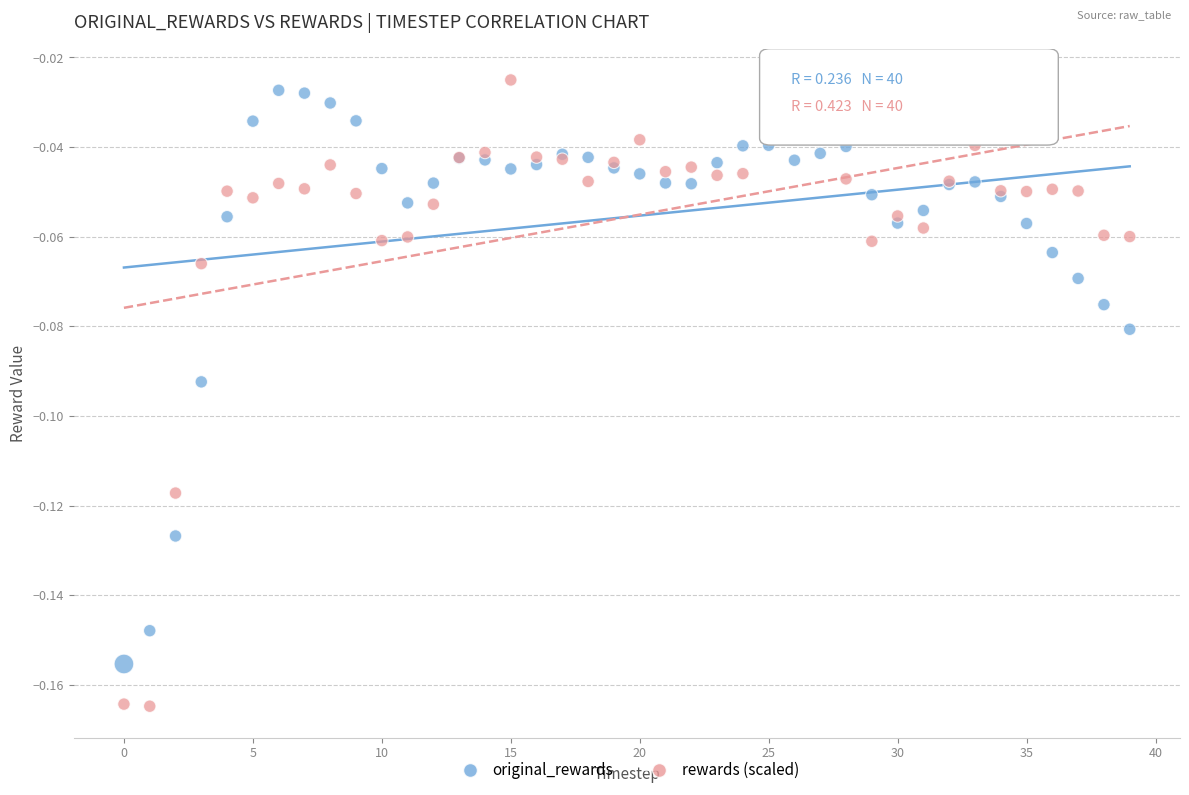

Which series contains the highest Y value?

rewards (scaled)